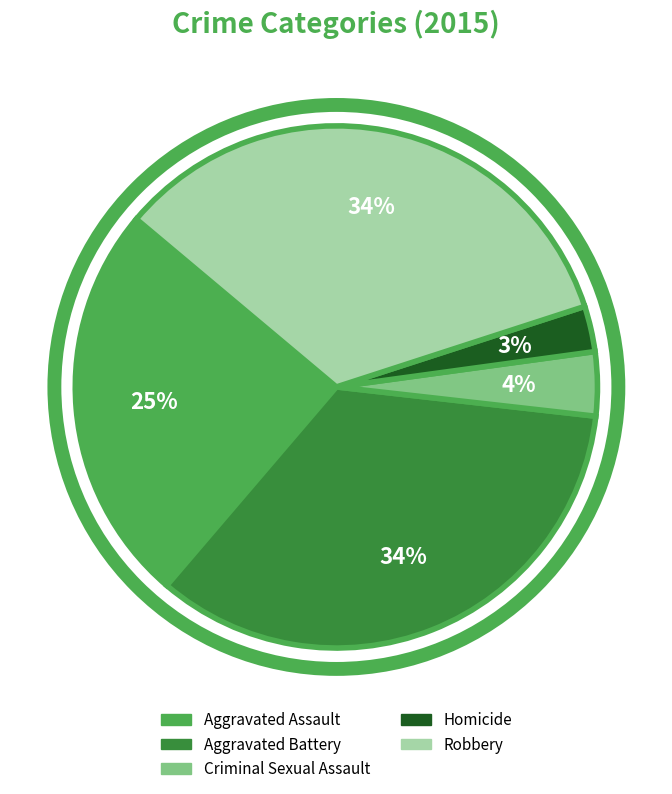

Does Aggravated Assault account for over 50% of the chart?

No